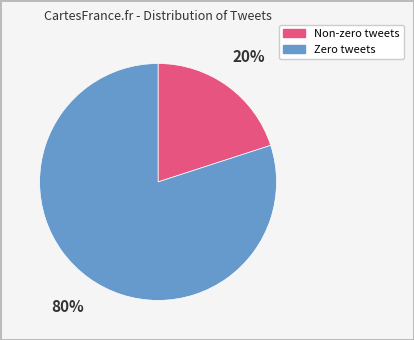

Is there a majority slice in this chart?

Yes